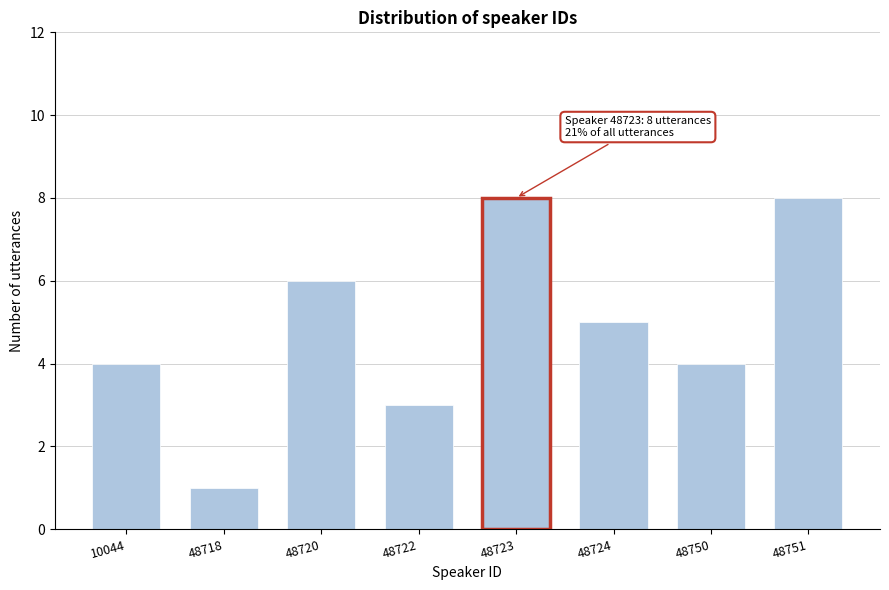

Reading right to left, extract all data points from this chart.

48751=8	48750=4	48724=5	48723=8	48722=3	48720=6	48718=1	10044=4